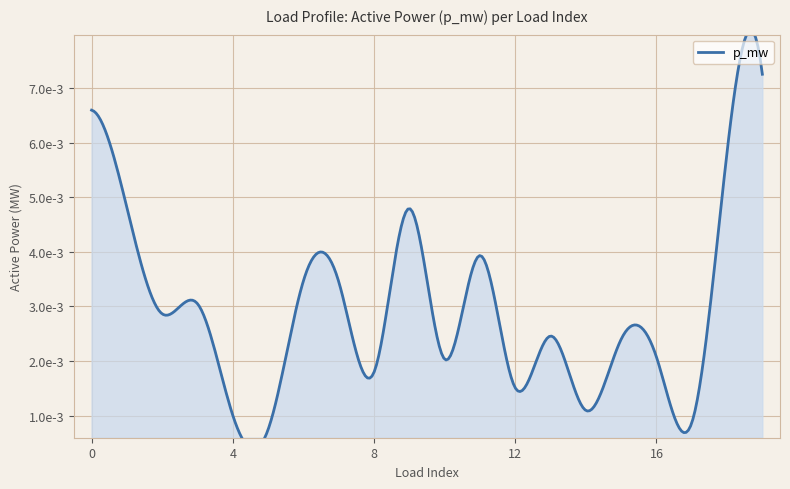

How many interior local peaks (higher than both neighbors) does the data have?

6